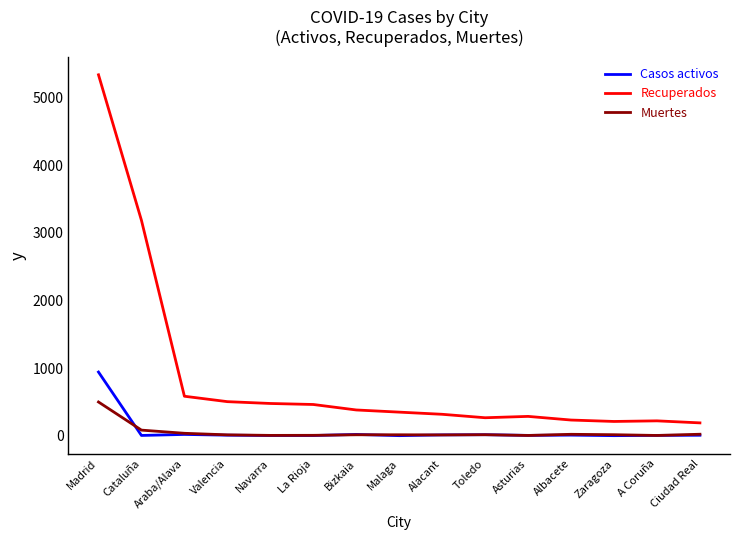

Rank the series by their maximum value, from lowest to highest.

Muertes, Casos activos, Recuperados